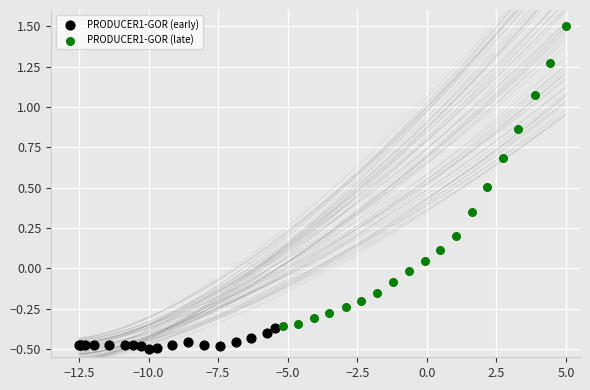

Which series has the widest spread of Y values?

PRODUCER1-GOR (late)